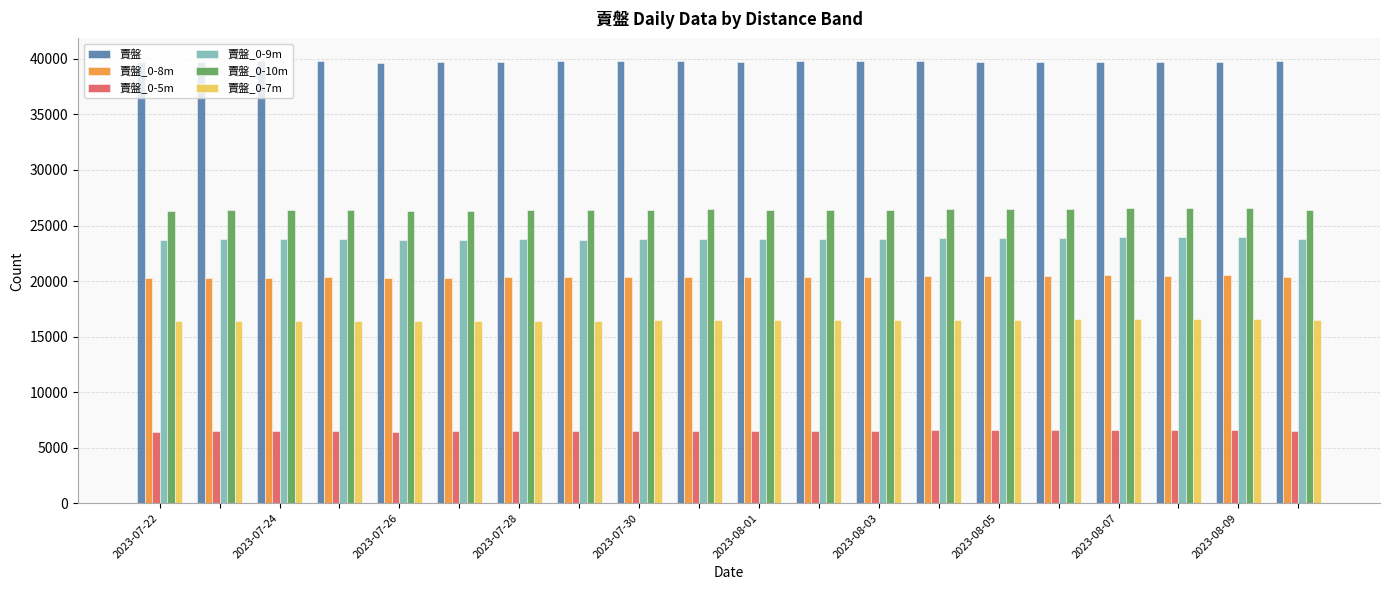

List the series in order of their peak value, highest first.

賣盤, 賣盤_0-10m, 賣盤_0-9m, 賣盤_0-8m, 賣盤_0-7m, 賣盤_0-5m